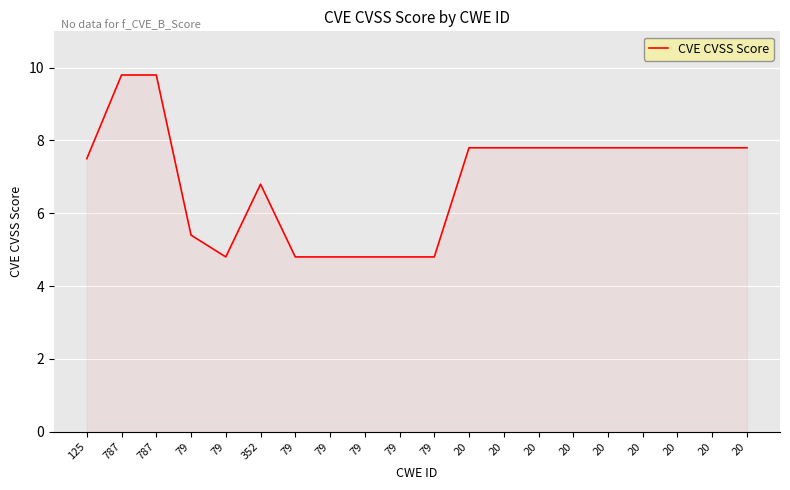

The chart shows a value of 3.4 at 787. True or false?

False